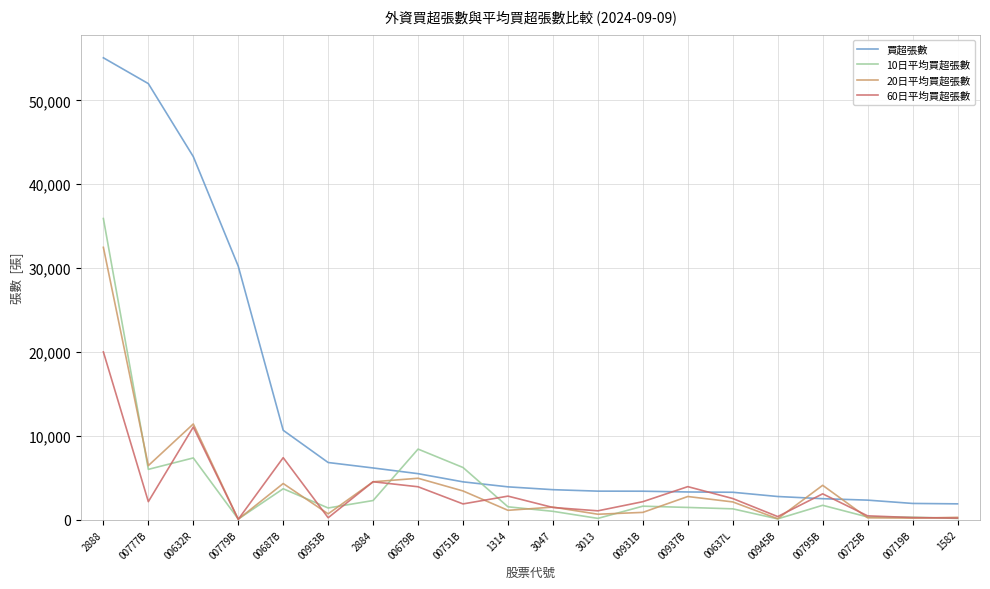

At which category is the sum across all series the highest?

2888